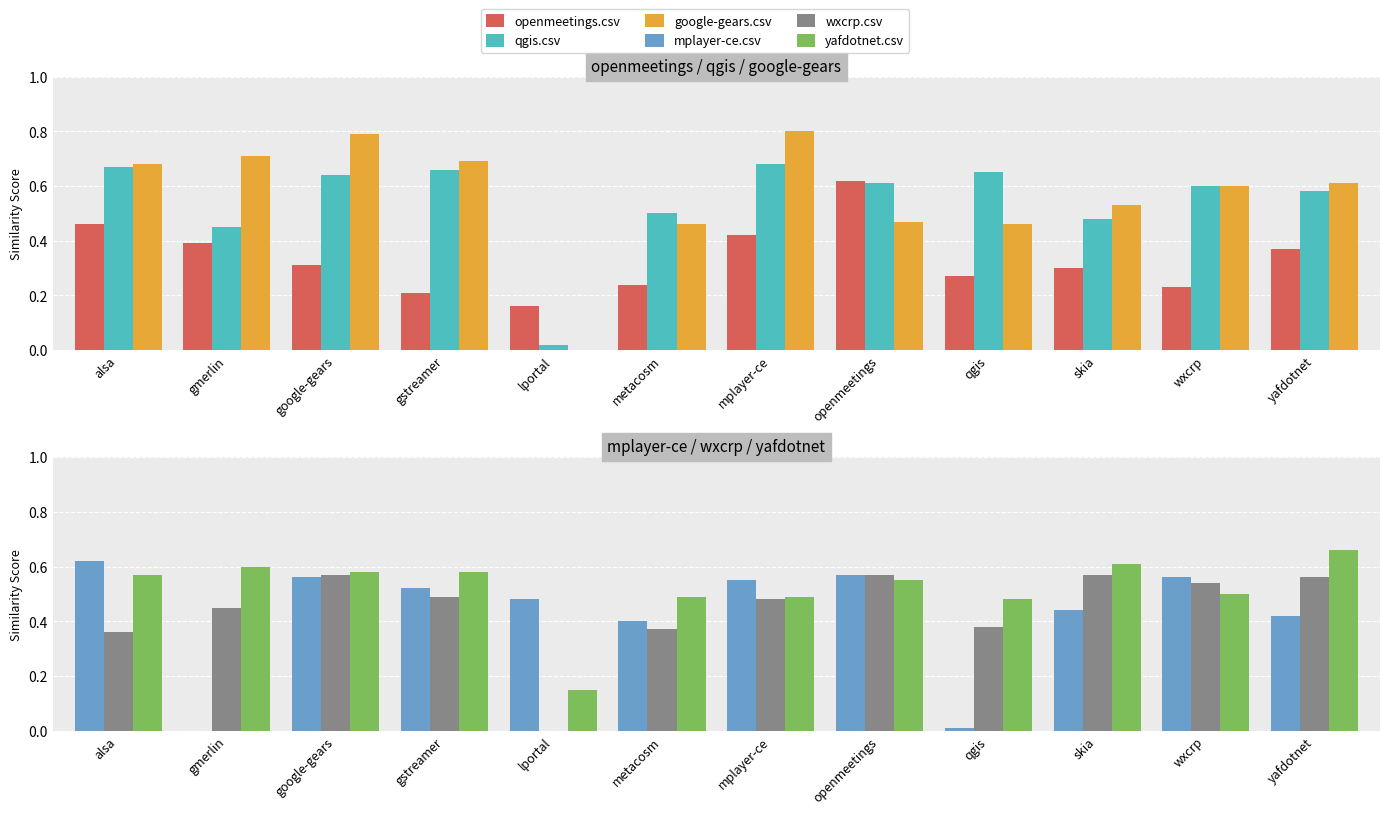

Where is mplayer-ce.csv nearest to the value 0?

gmerlin